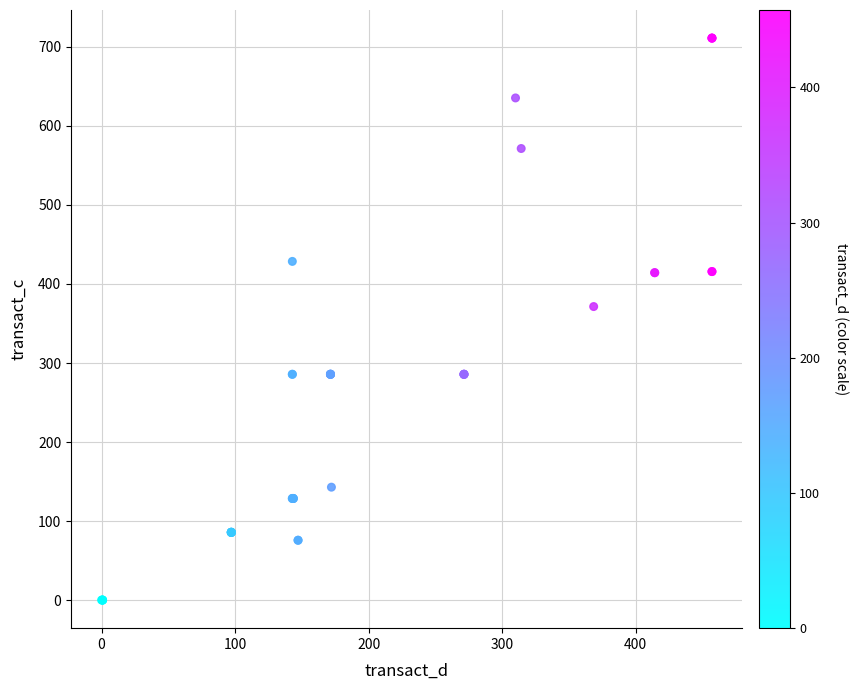

What Y value in the scatter plot is closest to 355?

371.4